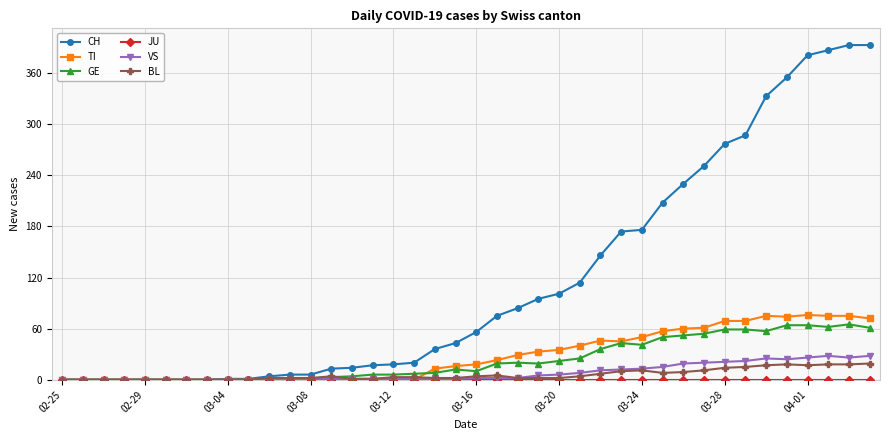

What is the maximum value shown in the chart?

393